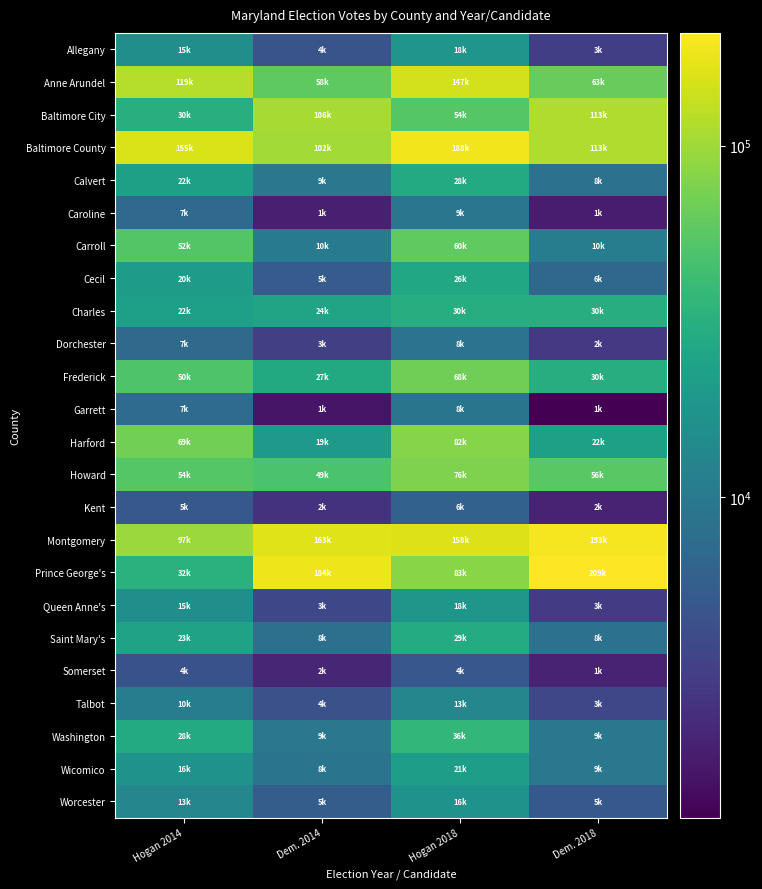

Rank the series at Dem. 2014 from lowest to highest value.

Garrett, Caroline, Somerset, Kent, Dorchester, Queen Anne's, Talbot, Allegany, Cecil, Worcester, Saint Mary's, Wicomico, Calvert, Washington, Carroll, Harford, Charles, Frederick, Howard, Anne Arundel, Baltimore County, Baltimore City, Montgomery, Prince George's